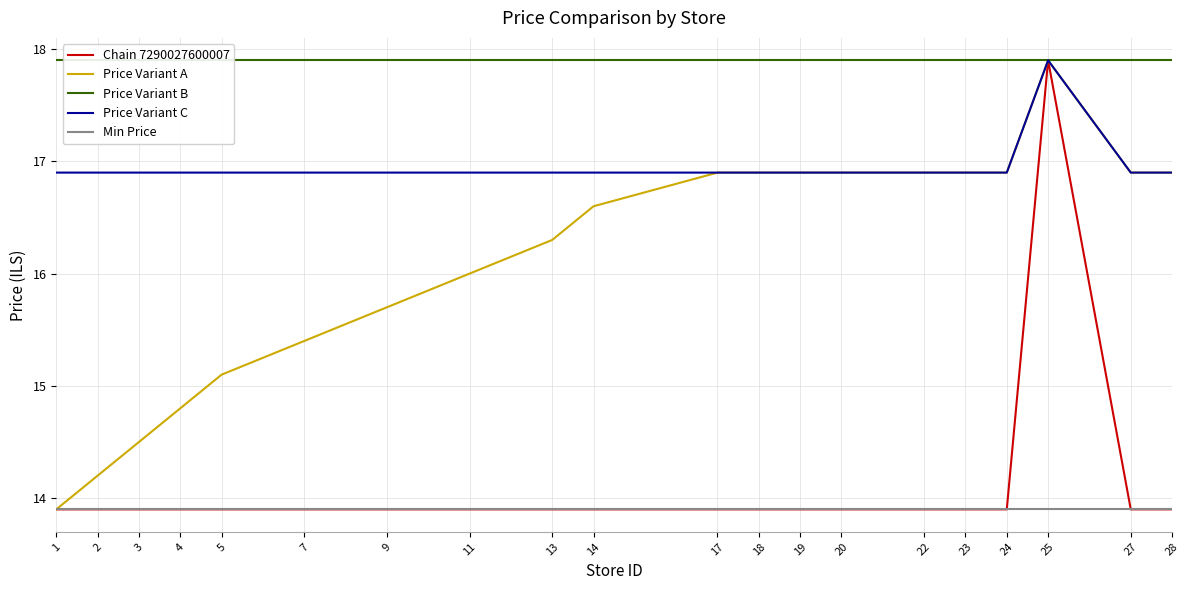

Which series has the widest spread of values?

Chain 7290027600007